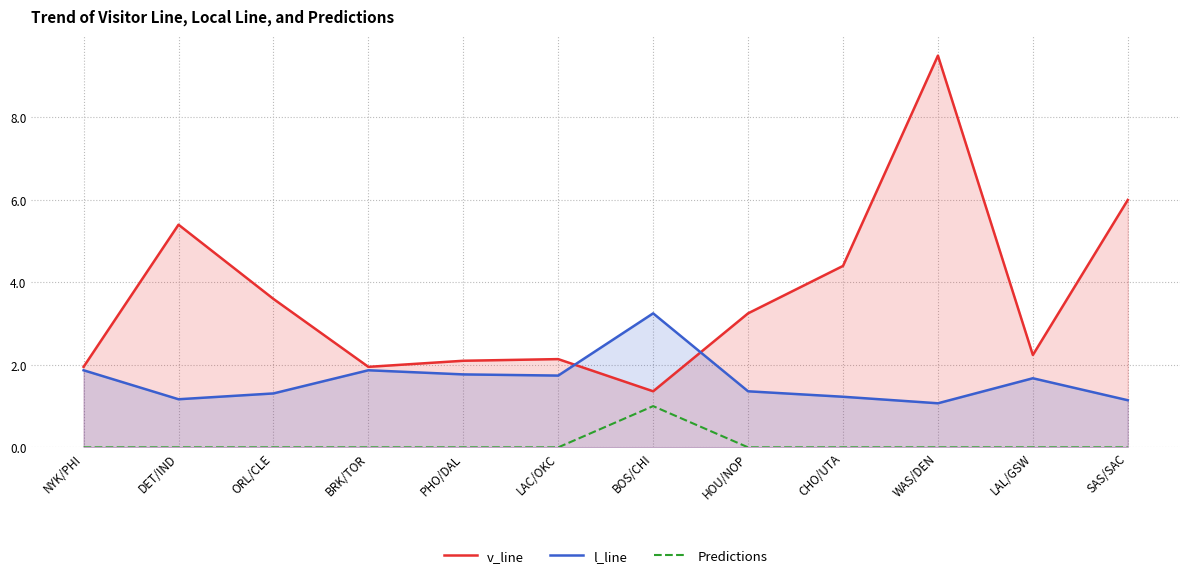

What is the difference between the v_line values at SAS/SAC and WAS/DEN?

3.5